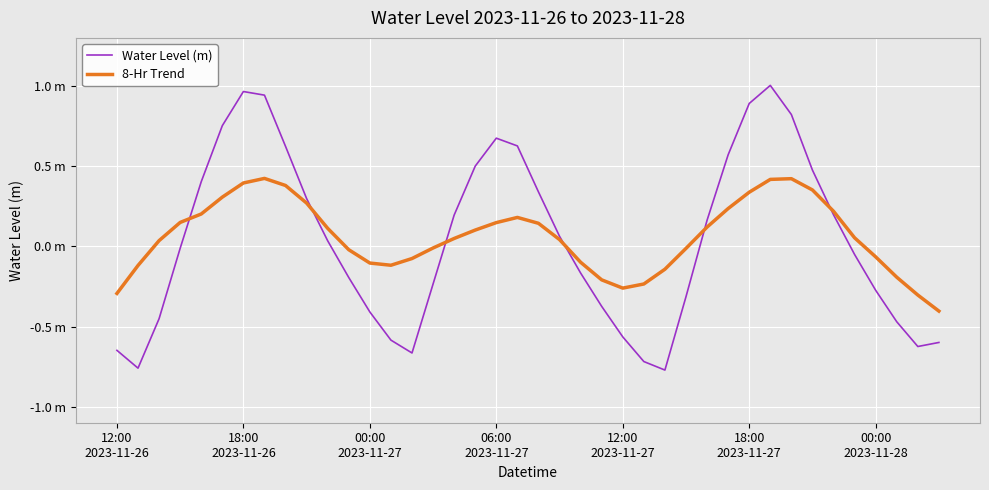

Where is the first local minimum for 8-Hr Trend?

13